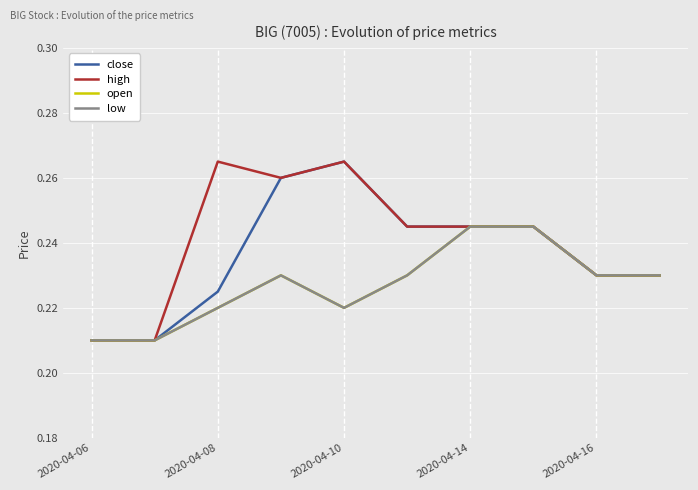

True or false: open and close cross at least once.

False